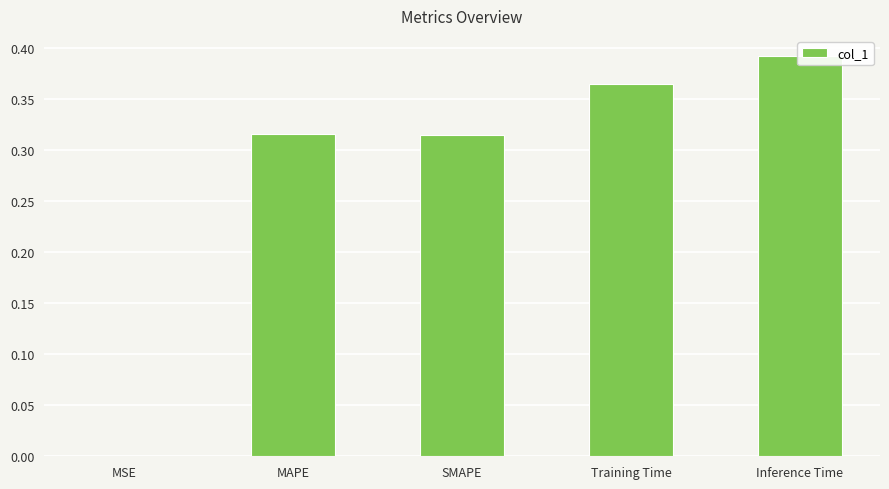

Is it true that the value at MAPE is 0.3?

True